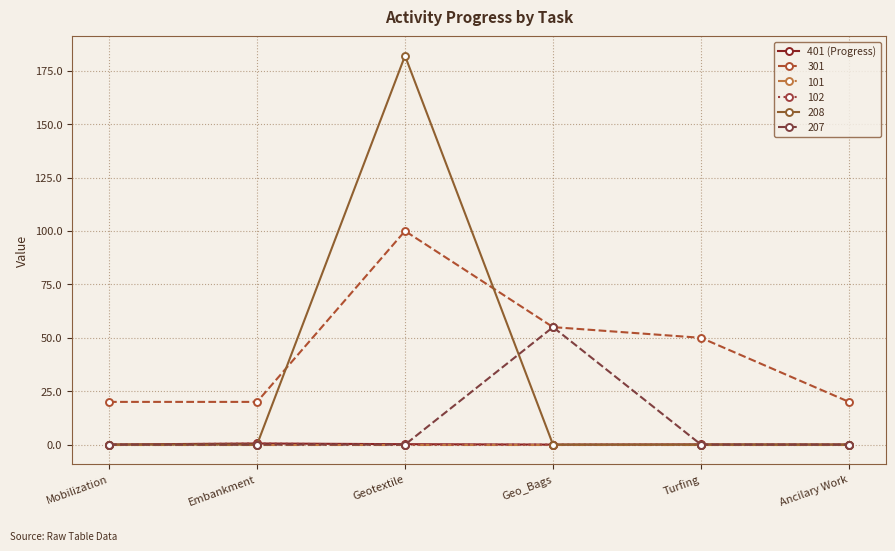

True or false: 208 has more than 2 interior local peaks.

False